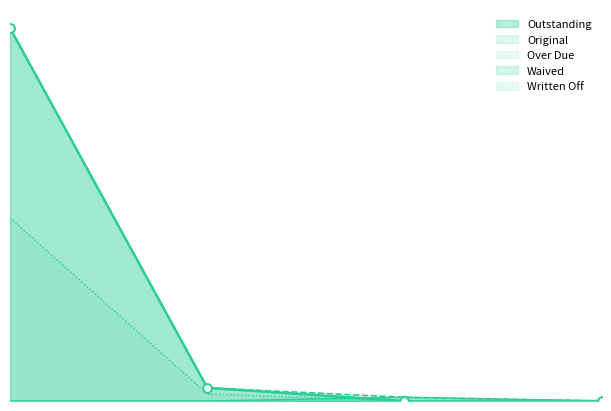

At how many categories does at least one series exceed 4179?

1